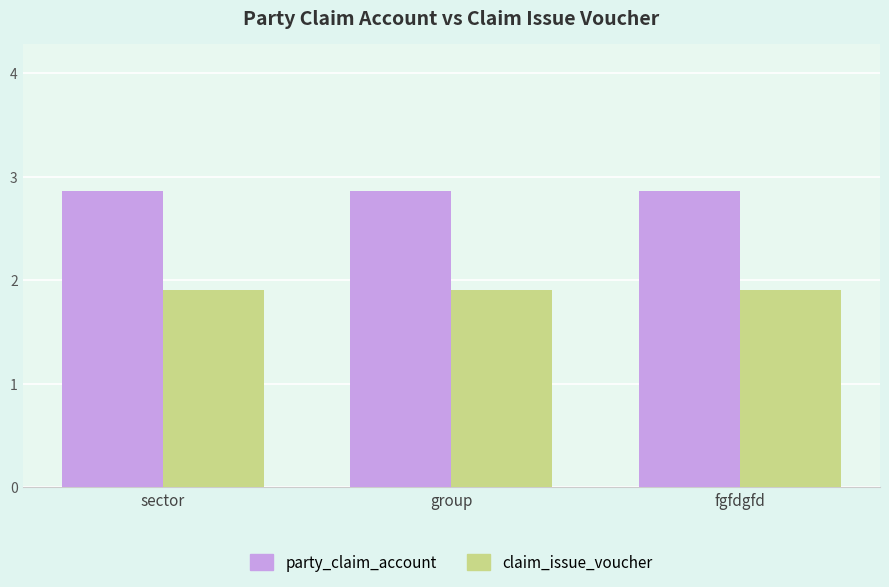

What is the label of the 2nd bar from the right?

group